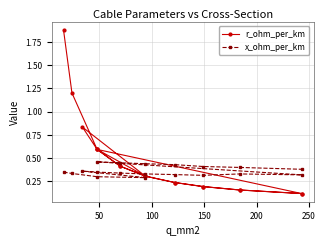

What is the difference between the maximum and minimum values in the x_ohm_per_km series?

0.2